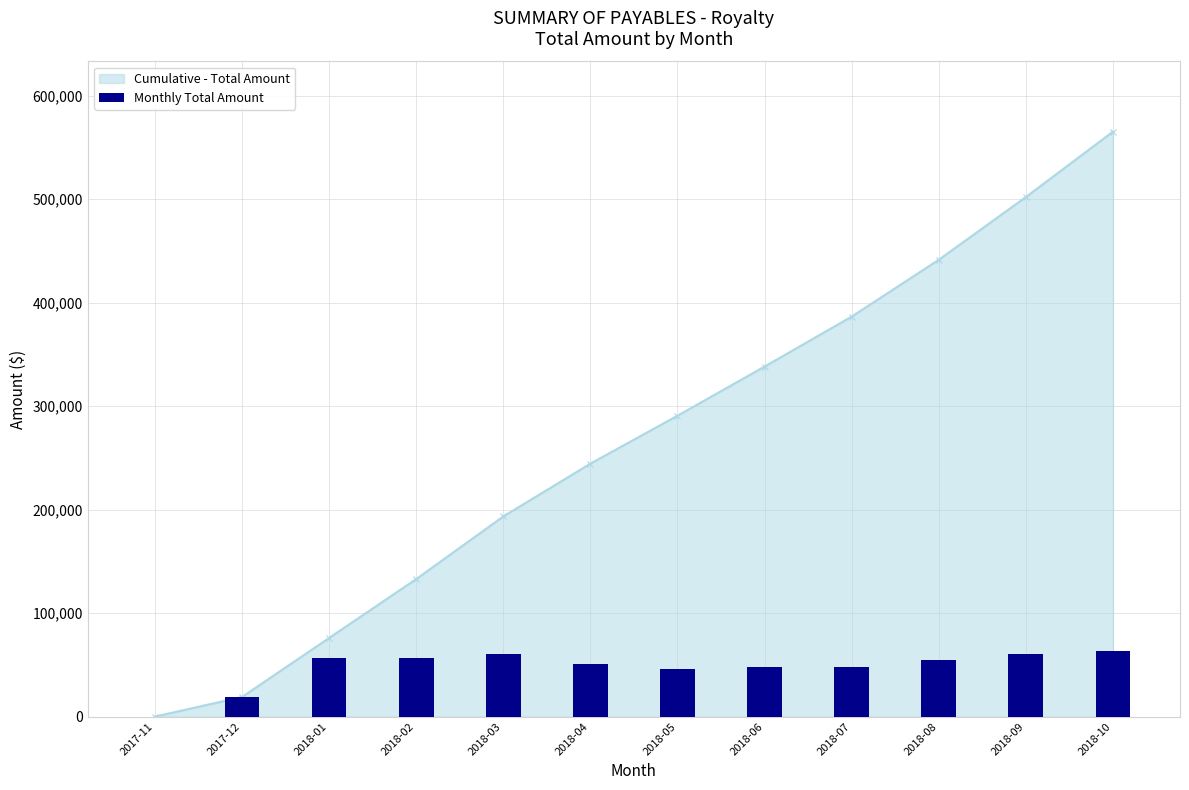

What is the value of the 10th bar from the left?

54879.7